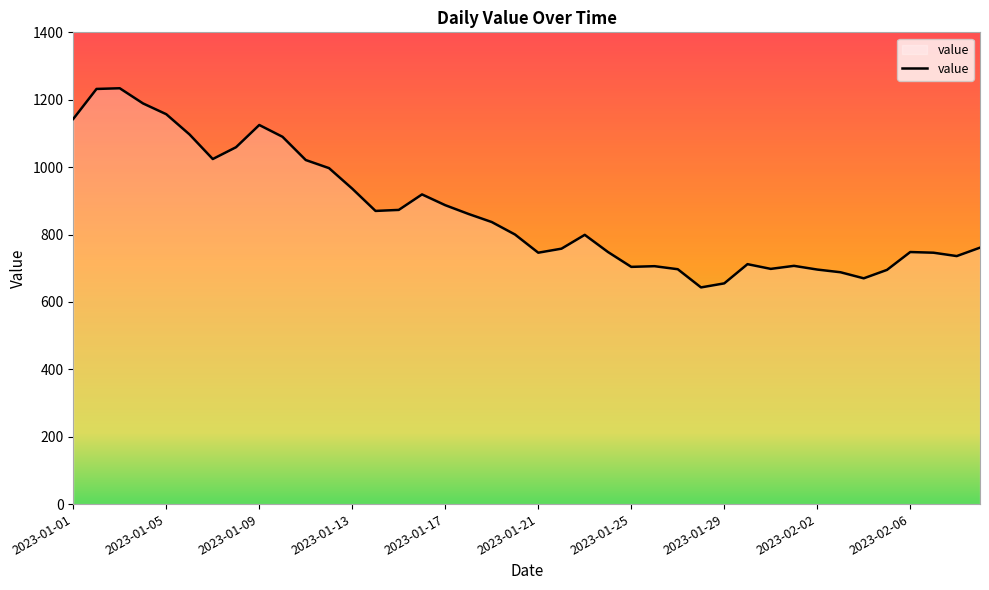

What is the minimum value shown in the chart?

643